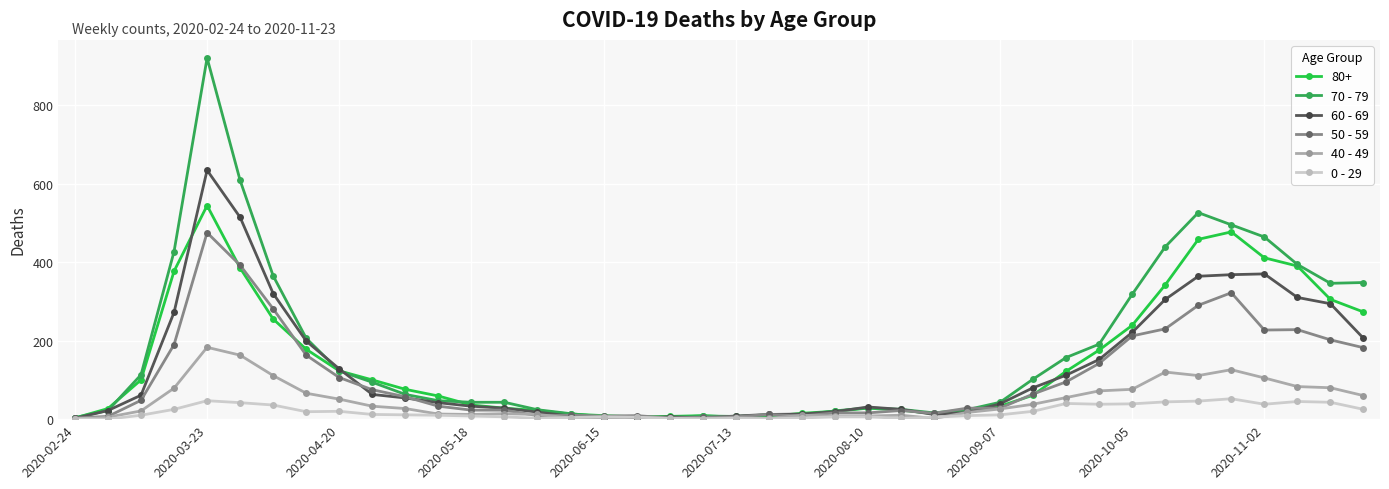

True or false: 50 - 59 has more than 2 points higher than both neighbors.

True